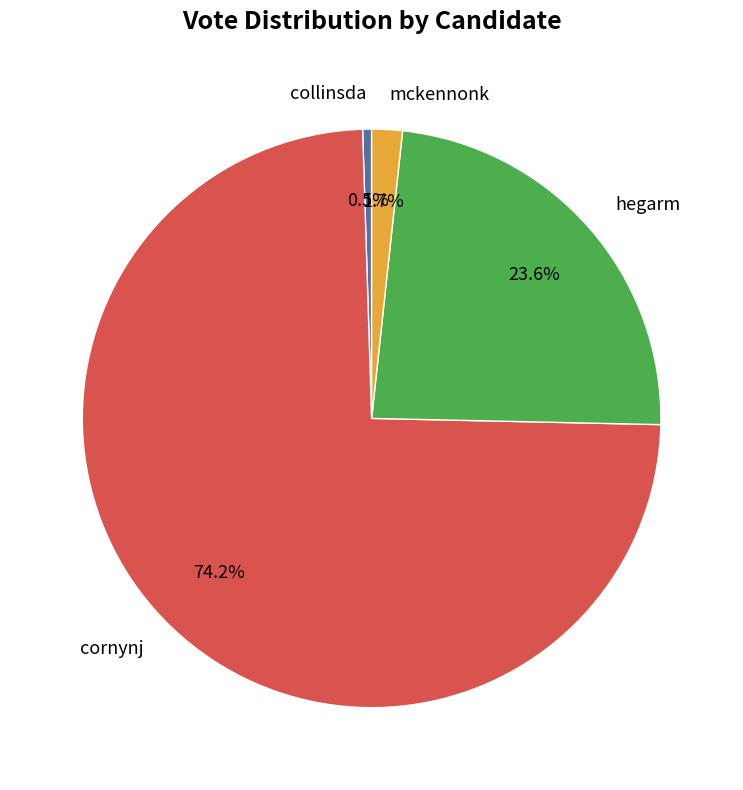

Count the number of slices in the pie.

4